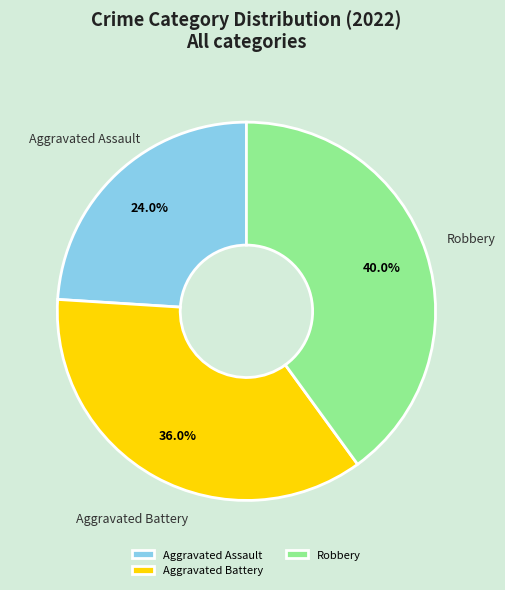

To the nearest percent, what is the difference between the largest and smallest slice percentages?

16%